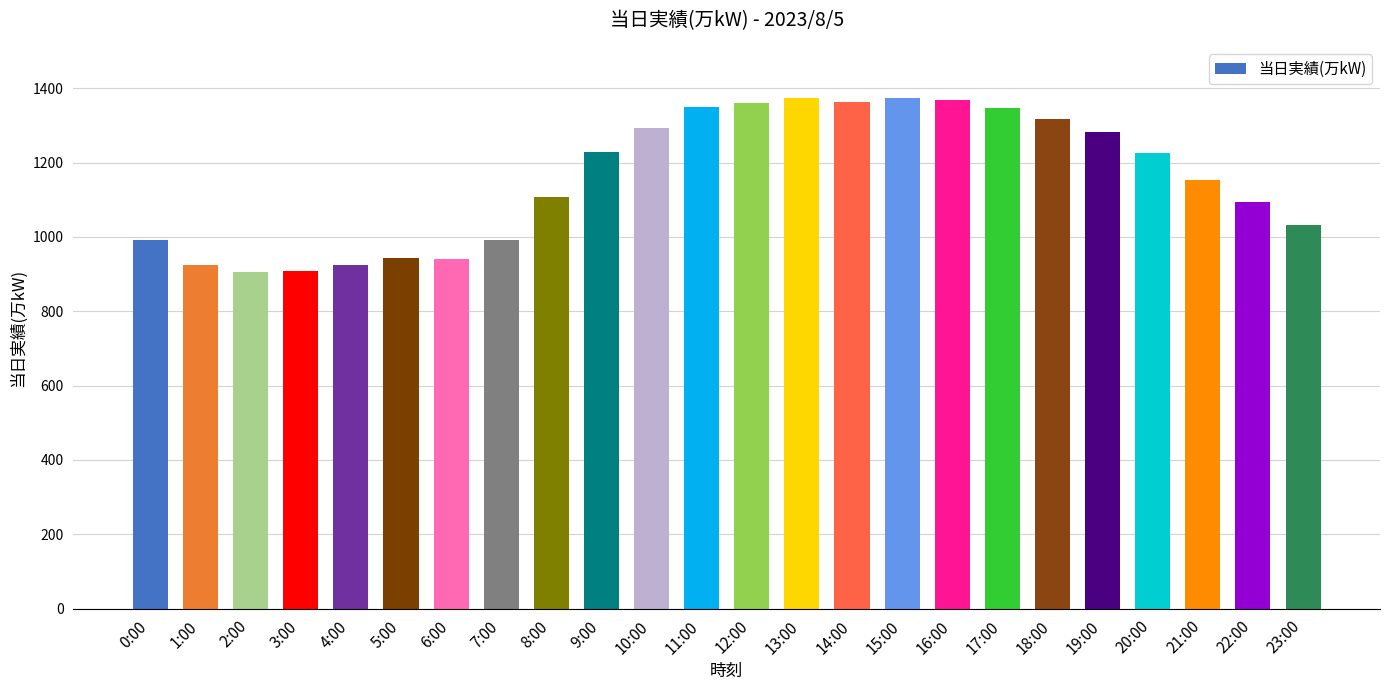

Which has a higher value, 13:00 or 21:00?

13:00